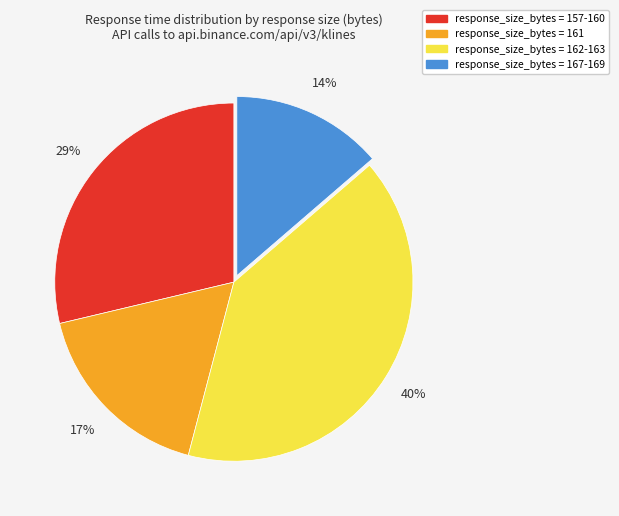

To the nearest percent, what is the average slice percentage?

25%